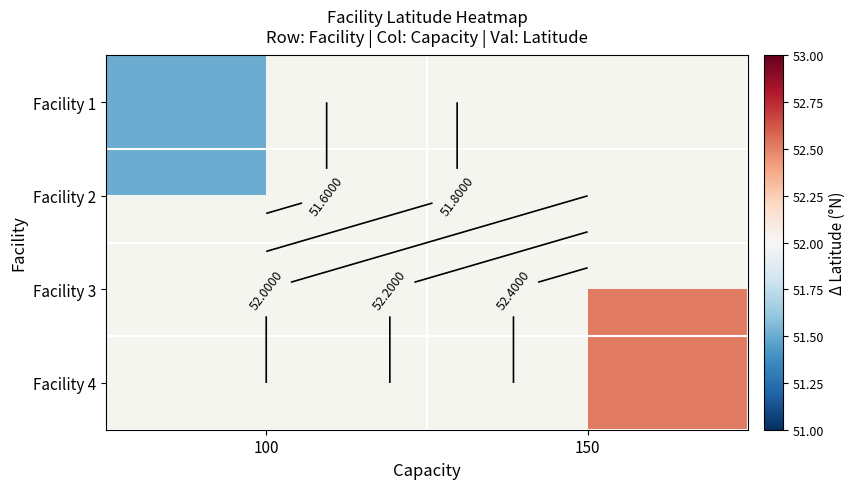

Between 100 and 150, which is larger?

150